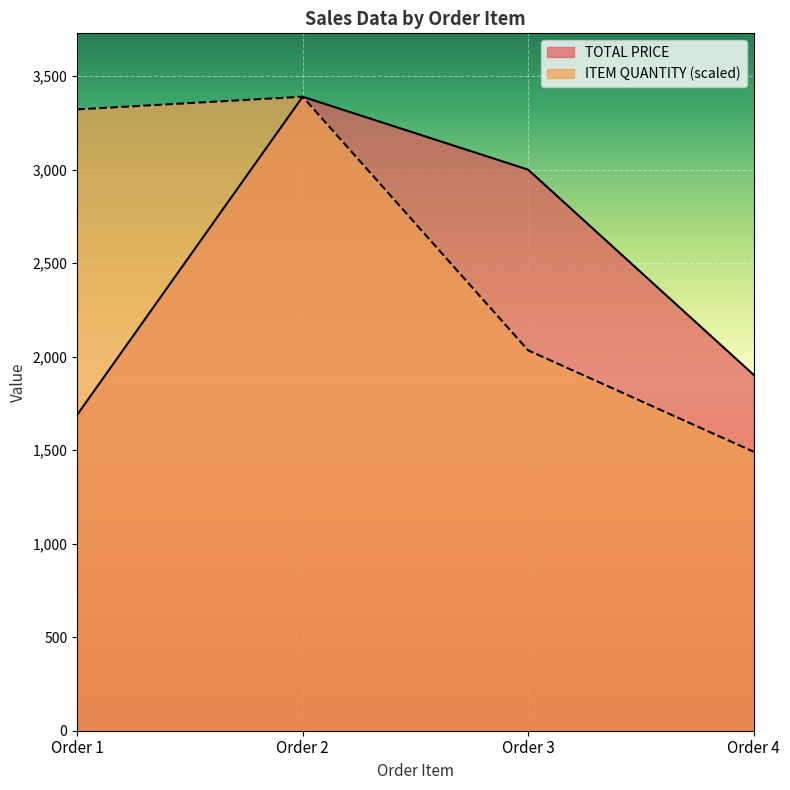

What is the value of the ITEM QUANTITY point at the 3rd from the left?

2034.0